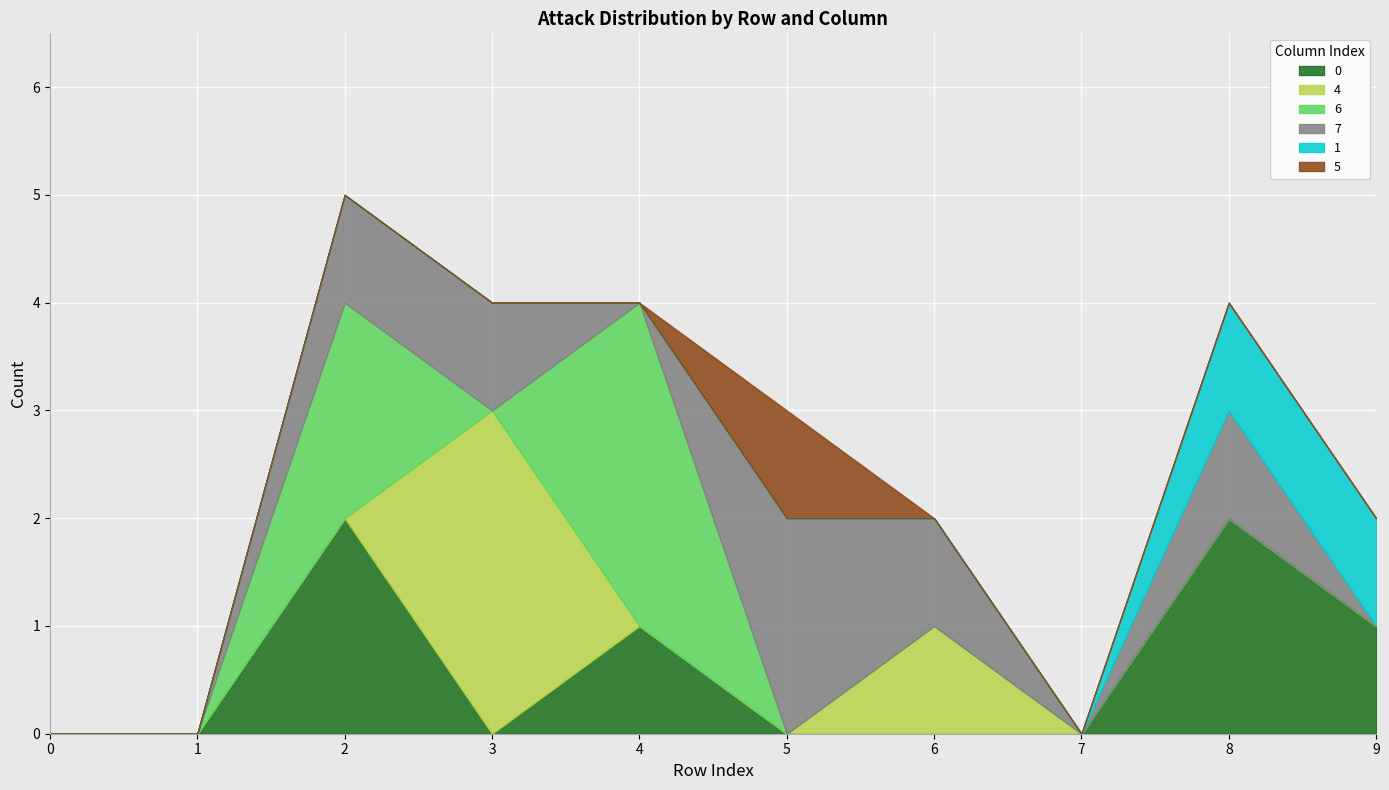

True or false: 1 has more than 2 points higher than both neighbors.

False